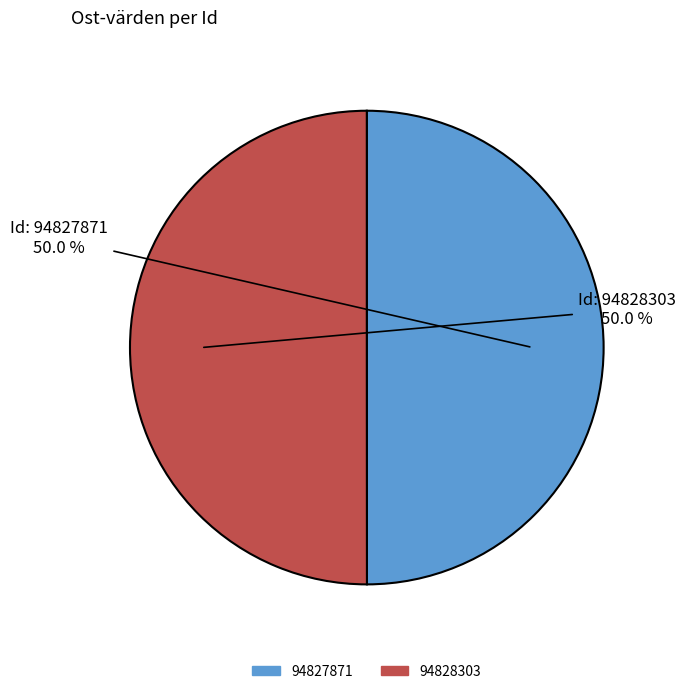

What is the ratio of the value at 94827871 to the value at 94828303?

1.0